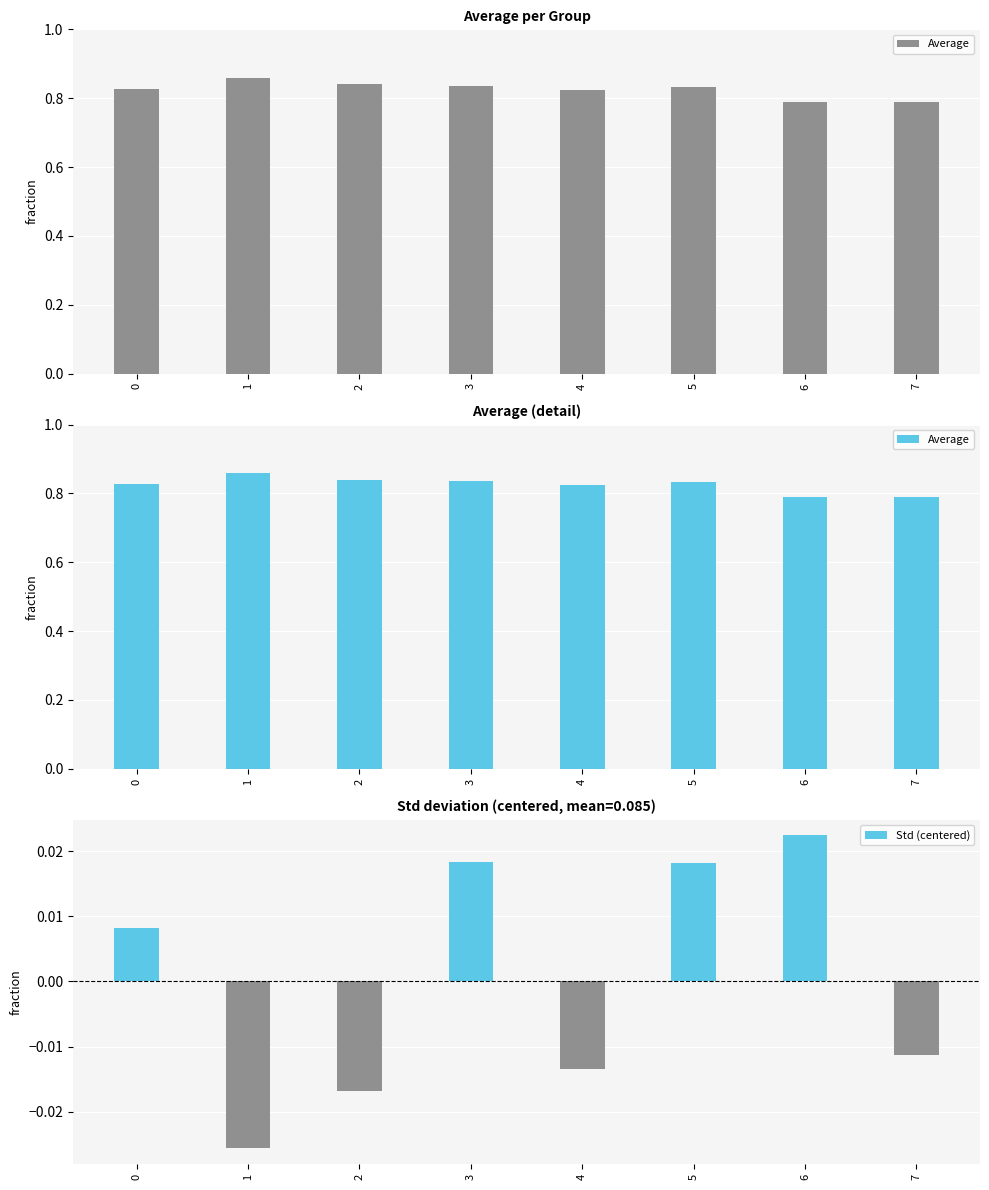

Between 0 and 3, which is larger?

3